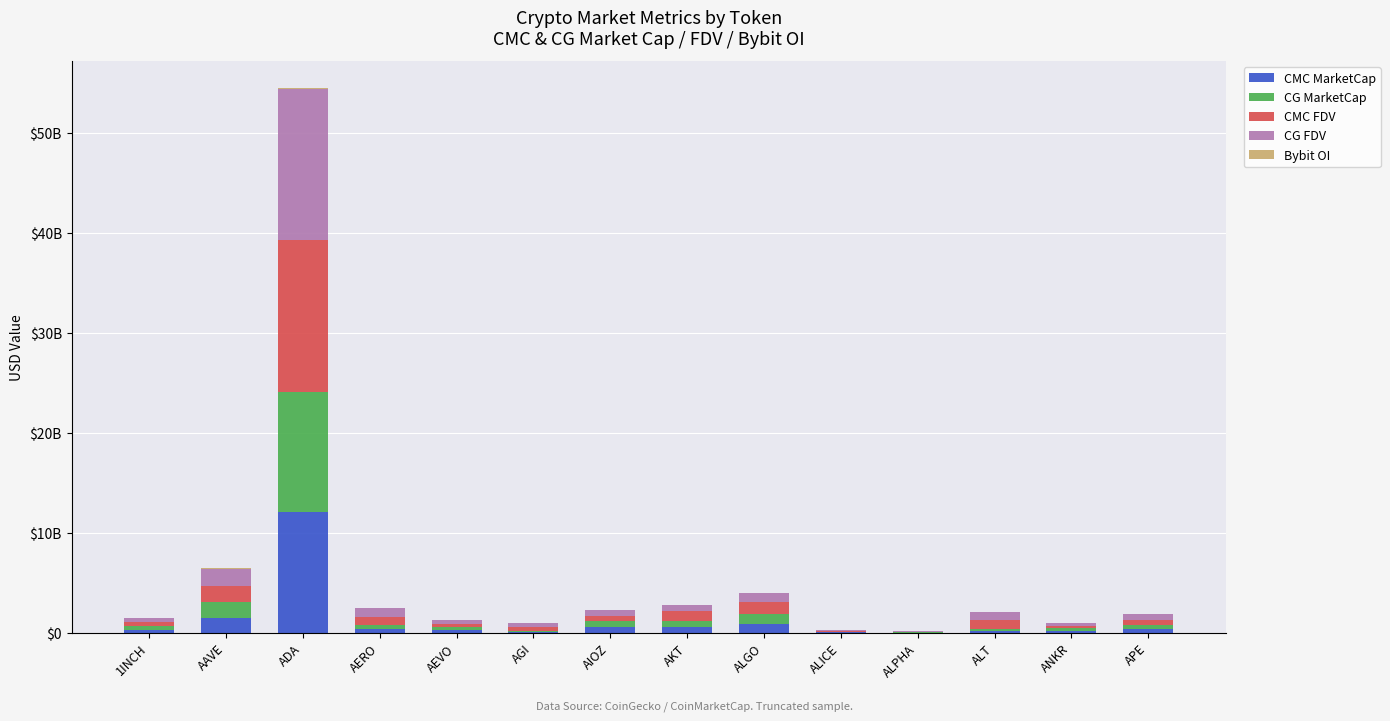

What is the sum of all Bybit OI values?

93167609